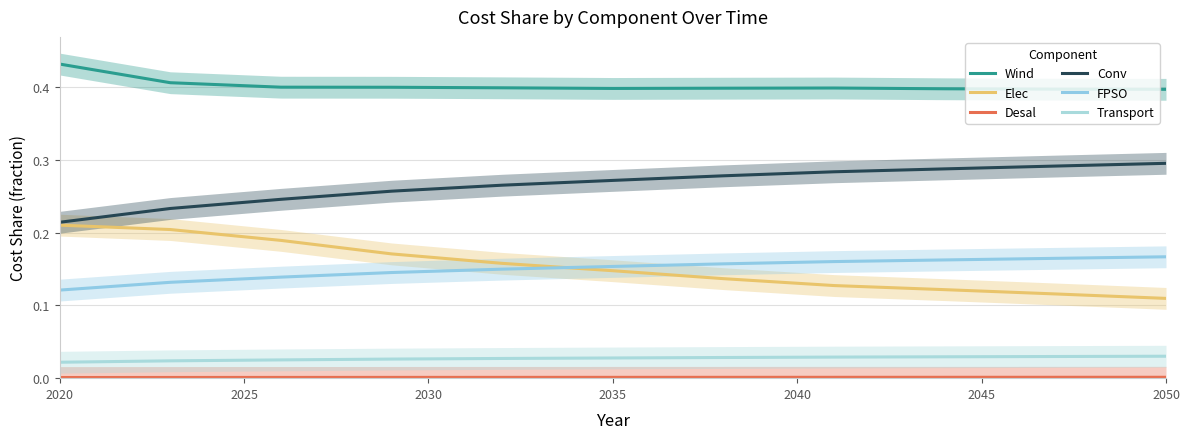

Rank the series by their maximum value, from lowest to highest.

Desal, Transport, FPSO, Elec, Conv, Wind